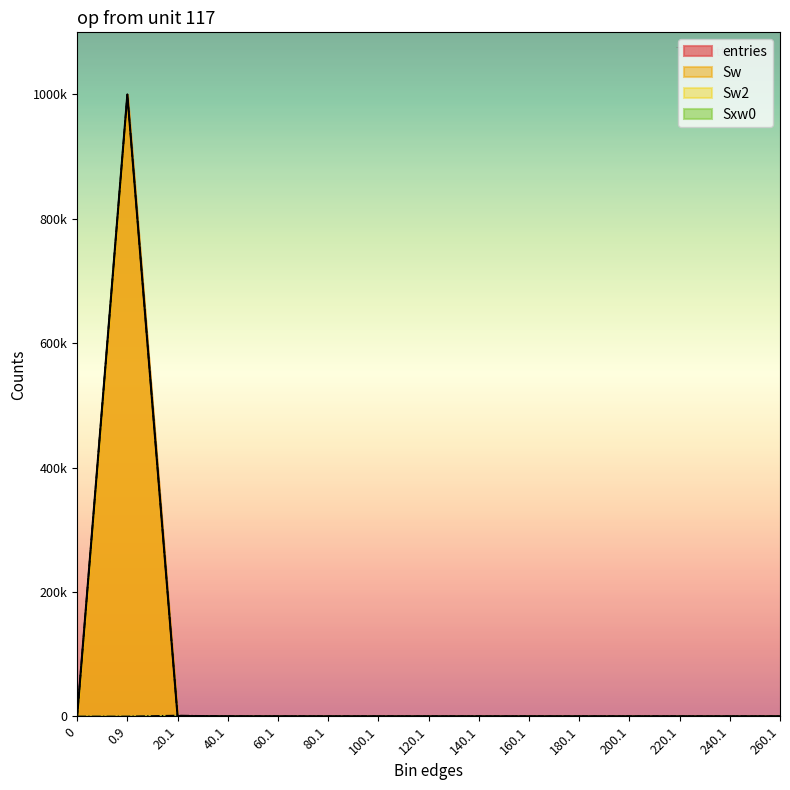

True or false: Sw2 and entries cross at least once.

False